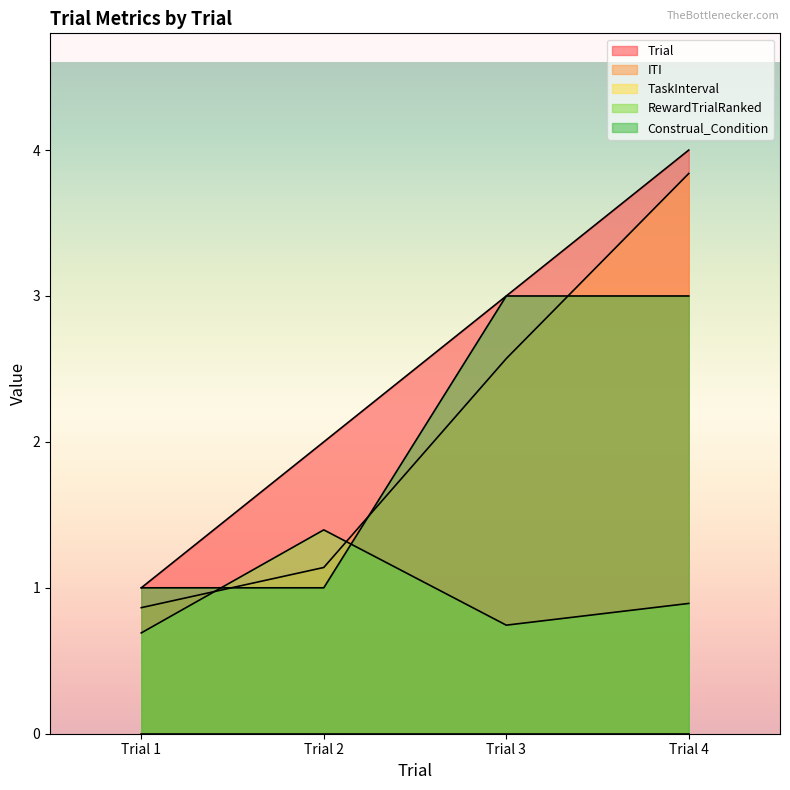

What is the value of the RewardTrialRanked point at the 2nd from the left?

1.4